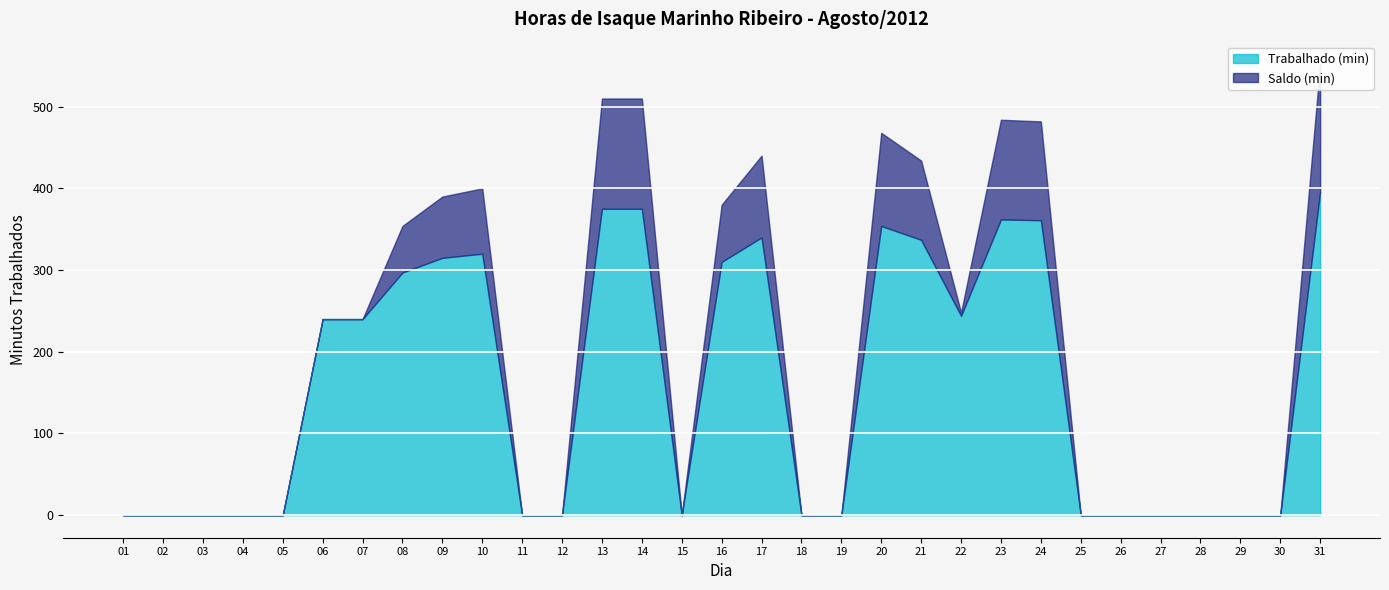

Which series has the widest spread of values?

Trabalhado (min)